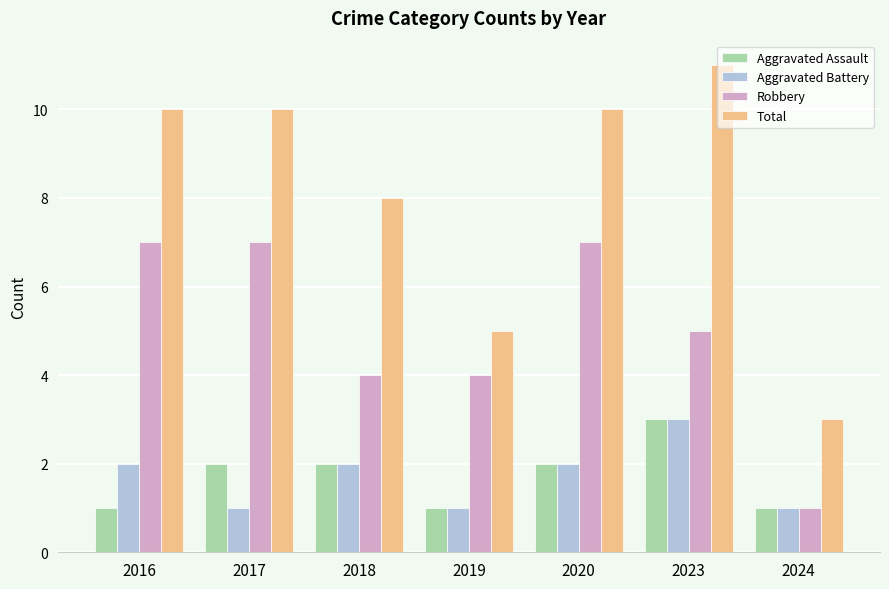

Which series has the largest total across all categories?

Total